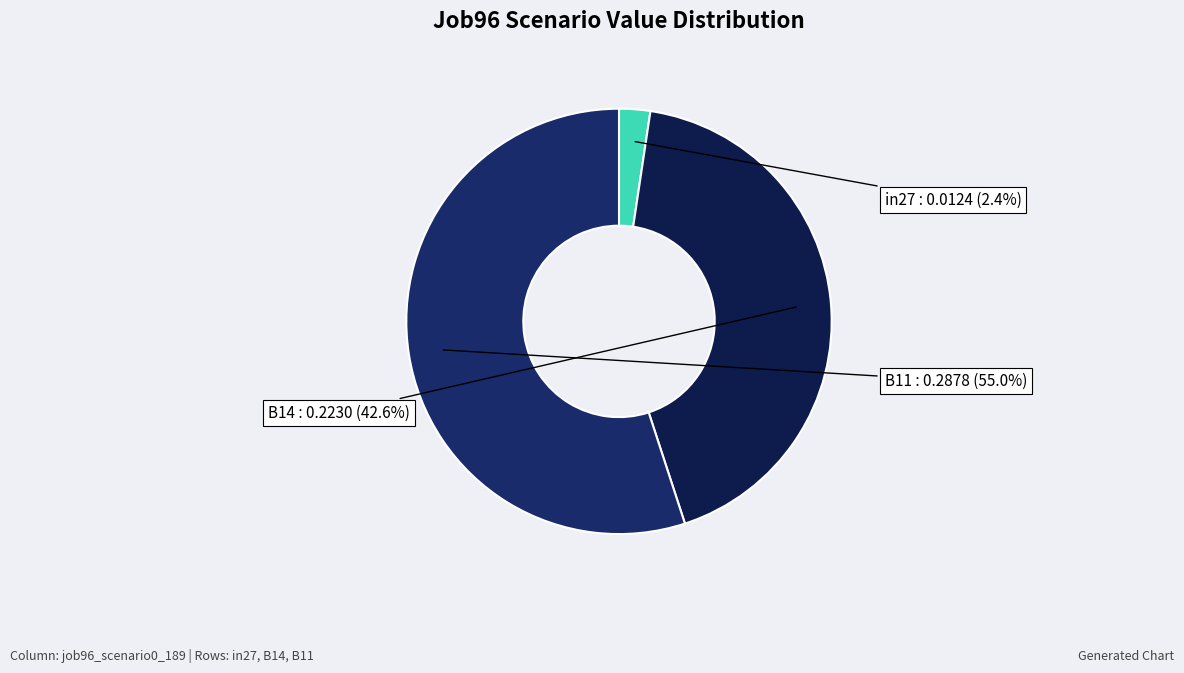

To the nearest percent, what percentage of the pie is in27?

2%